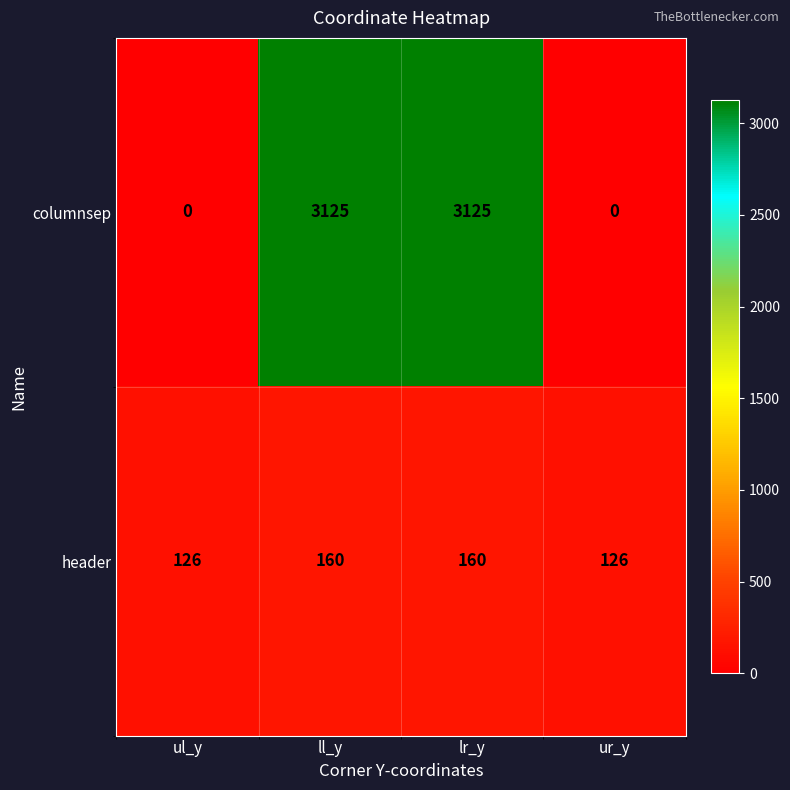

The value of header at ul_y is 167. True or false?

False